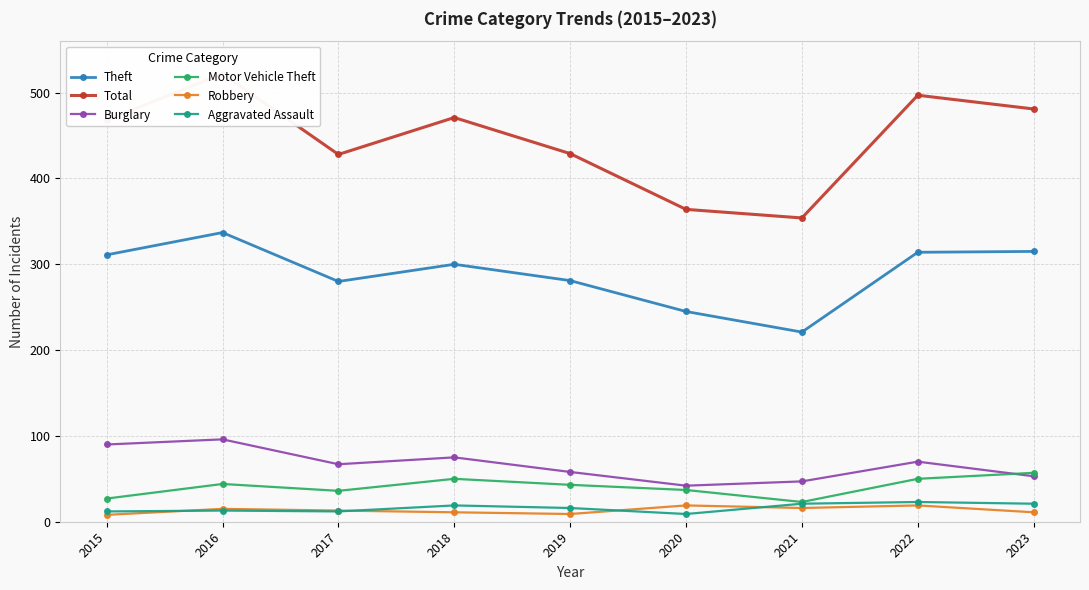

Is the value of Aggravated Assault at 2016 greater than the value of Motor Vehicle Theft at 2018?

No